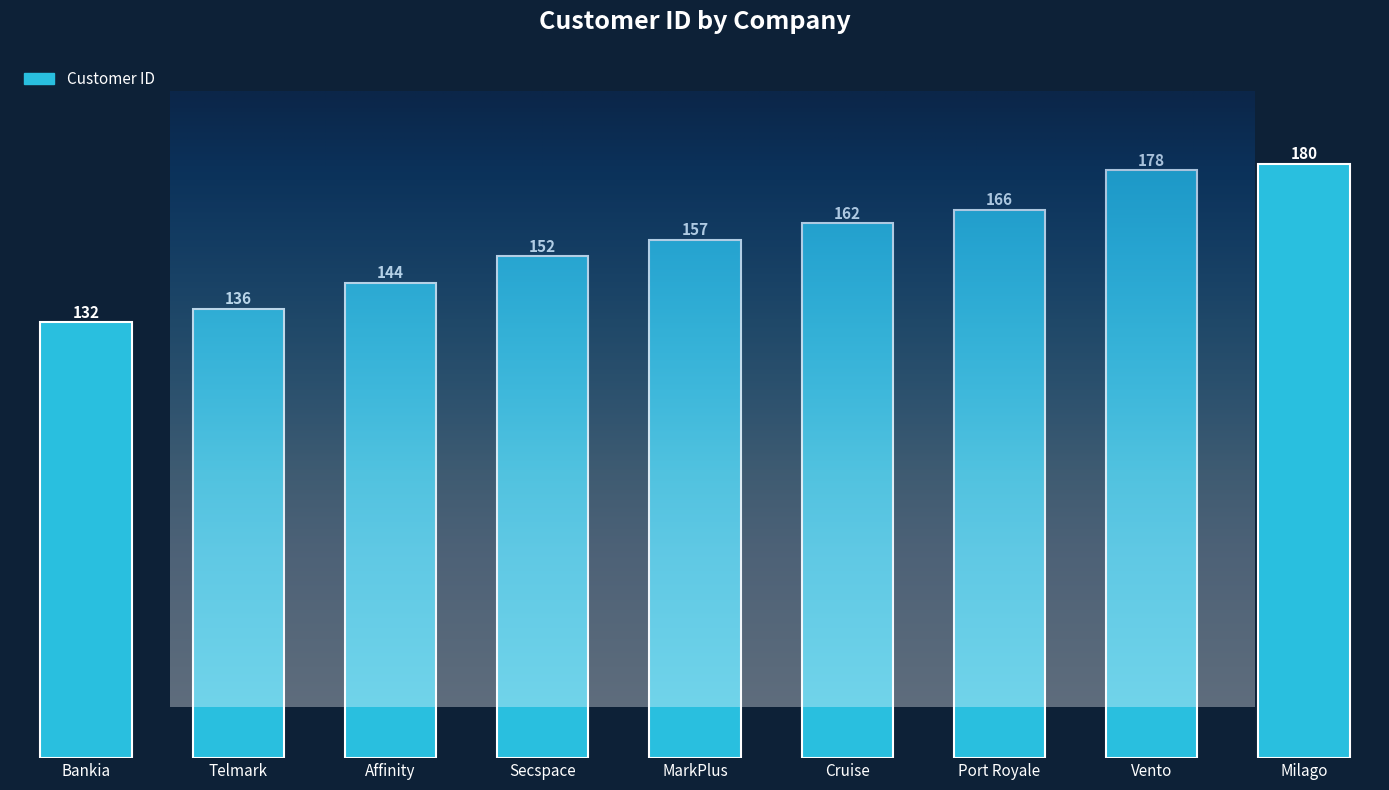

What is the smallest value displayed?

132